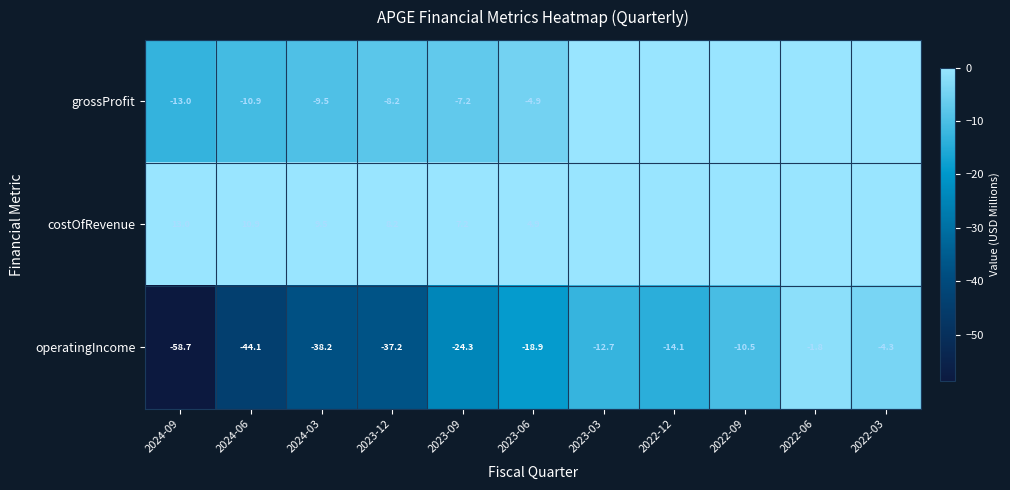

Between 2023-06 and 2023-12, which is larger?

2023-06